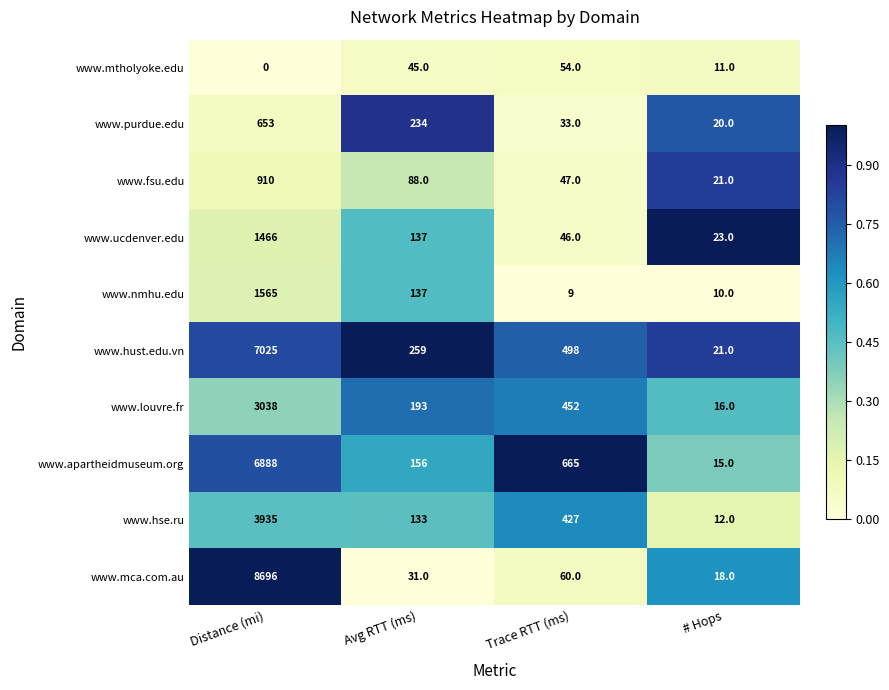

Which series changed the most between Trace RTT (ms) and # Hops?

www.apartheidmuseum.org